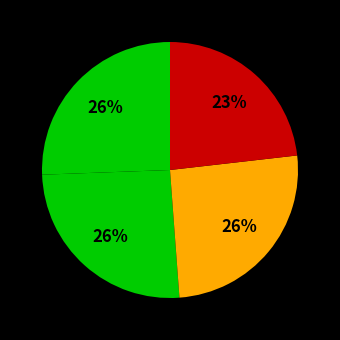

How many slices are in this pie chart?

4